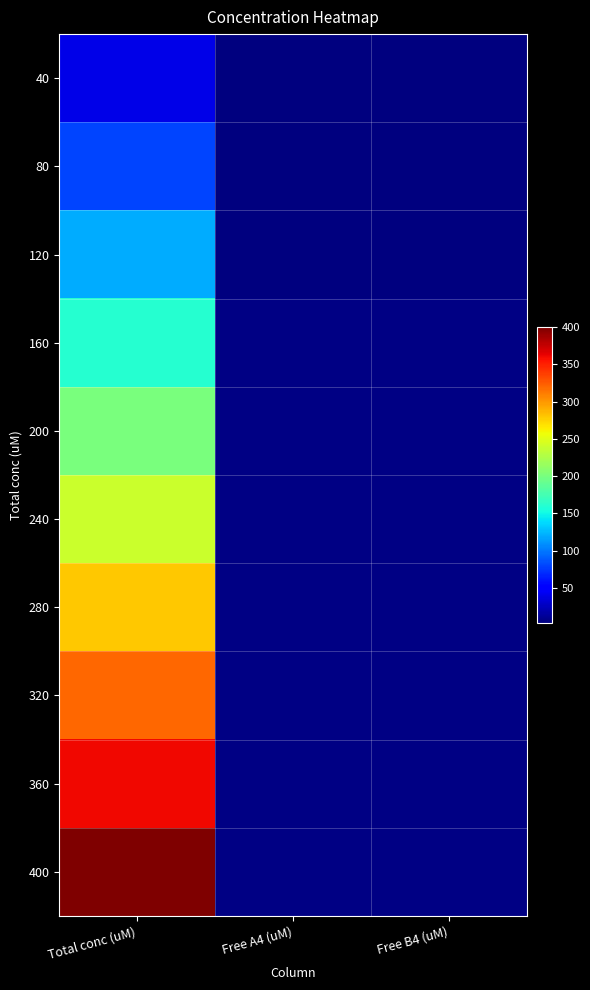

Reading left to right, transcribe all the data shown in this chart.

40: Total conc (uM)=40.0	Free A4 (uM)=3.0	Free B4 (uM)=3.0
80: Total conc (uM)=80.0	Free A4 (uM)=3.9	Free B4 (uM)=3.8
120: Total conc (uM)=120.0	Free A4 (uM)=4.4	Free B4 (uM)=4.5
160: Total conc (uM)=160.0	Free A4 (uM)=4.9	Free B4 (uM)=5.0
200: Total conc (uM)=200.0	Free A4 (uM)=5.2	Free B4 (uM)=5.2
240: Total conc (uM)=240.0	Free A4 (uM)=5.4	Free B4 (uM)=5.5
280: Total conc (uM)=280.0	Free A4 (uM)=5.6	Free B4 (uM)=5.6
320: Total conc (uM)=320.0	Free A4 (uM)=5.6	Free B4 (uM)=5.7
360: Total conc (uM)=360.0	Free A4 (uM)=5.5	Free B4 (uM)=5.8
400: Total conc (uM)=400.0	Free A4 (uM)=5.6	Free B4 (uM)=5.7